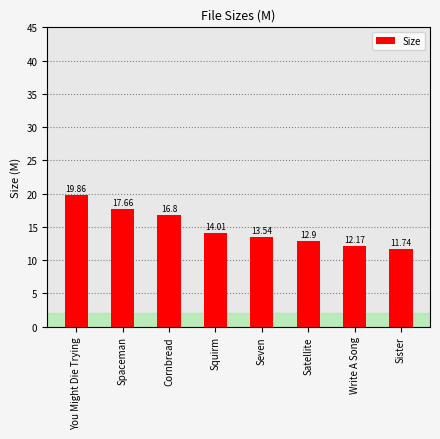

Reading left to right, transcribe all the data shown in this chart.

19.9	17.7	16.8	14.0	13.5	12.9	12.2	11.7